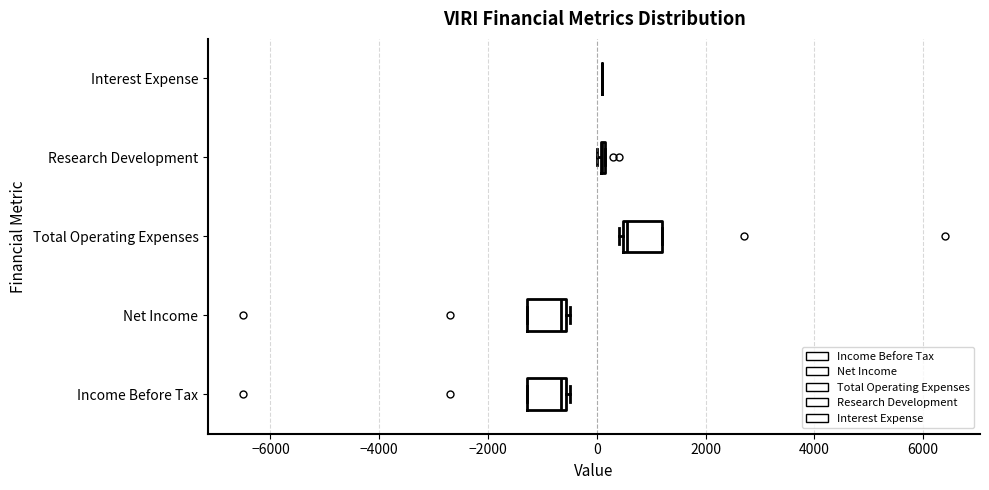

Reading bottom to top, read every box against the x-axis: the position of its median line, the range the box covers, and the ends of its whiskers. The values are not printed on the chart, so give them approximately, as read against the axis.

Income Before Tax: median -600 (just left of the box's right edge), box -1200 to -600, whiskers -1200 to -400
Net Income: median -600 (just left of the box's right edge), box -1200 to -600, whiskers -1200 to -400
Total Operating Expenses: median 600, box 400 to 1200, whiskers 400 (just left of the box's left edge) to 1200
Research Development: box collapsed to a line at 200, whiskers 0 to 200
Interest Expense: box collapsed to a line at 200, whiskers 200 to 200